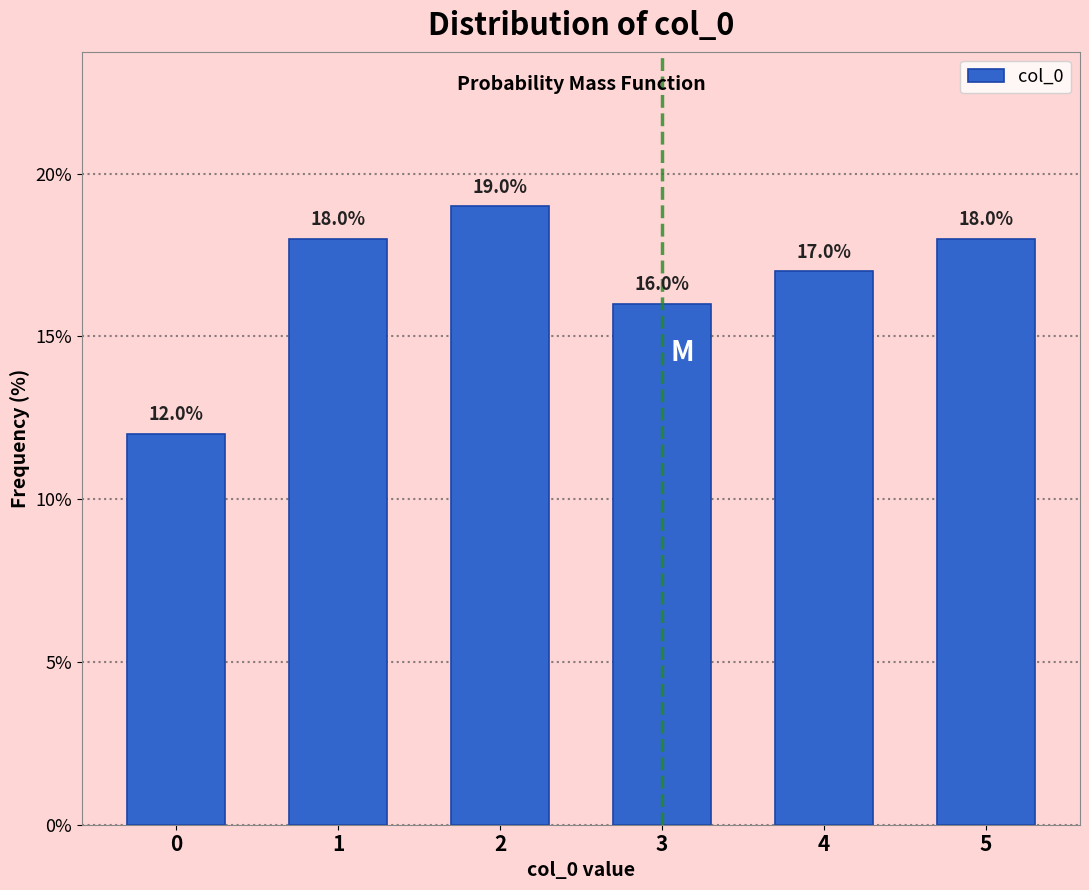

Reading left to right, extract all data points from this chart.

12	18	19	16	17	18